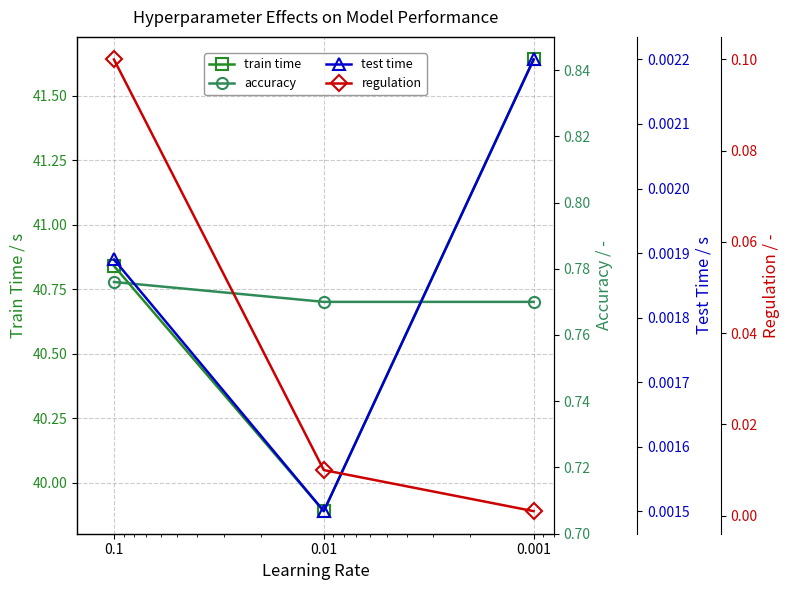

At which category does the chart reach its minimum across all series?

0.001